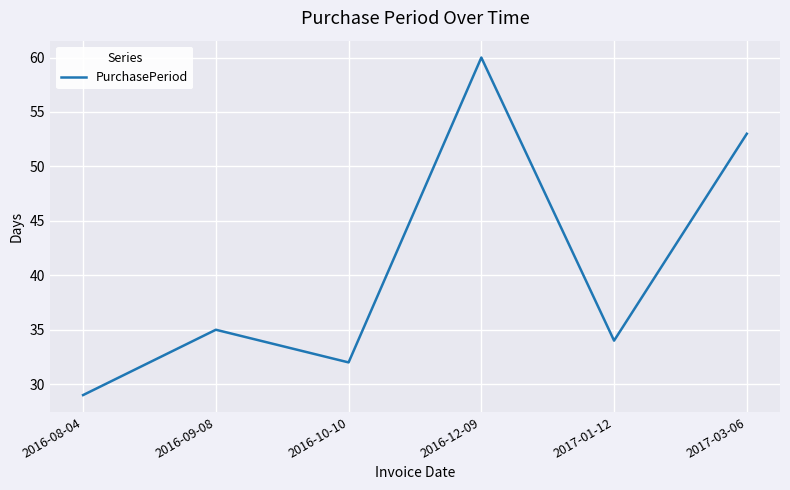

What position from the right is 2016-10-10?

4